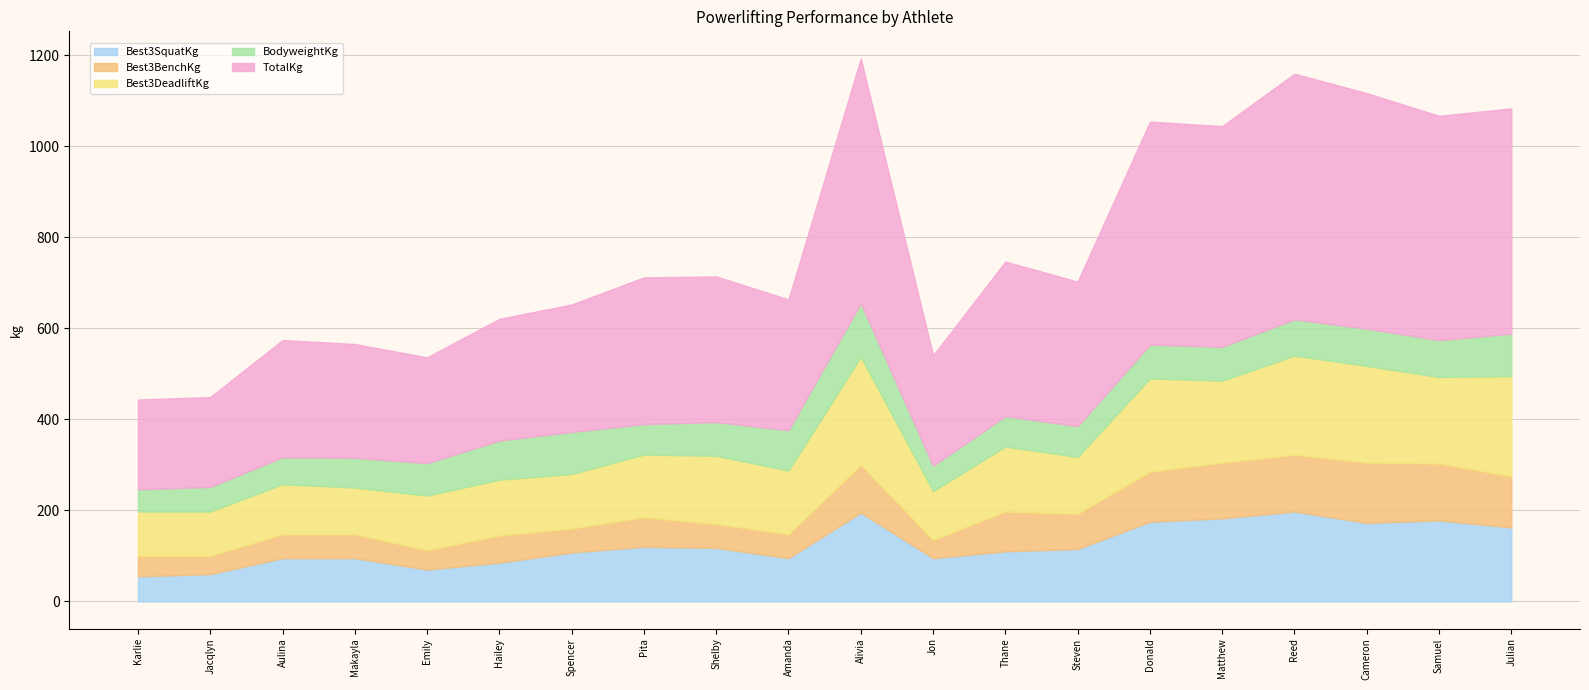

What is the highest value of the Best3SquatKg series?

197.5